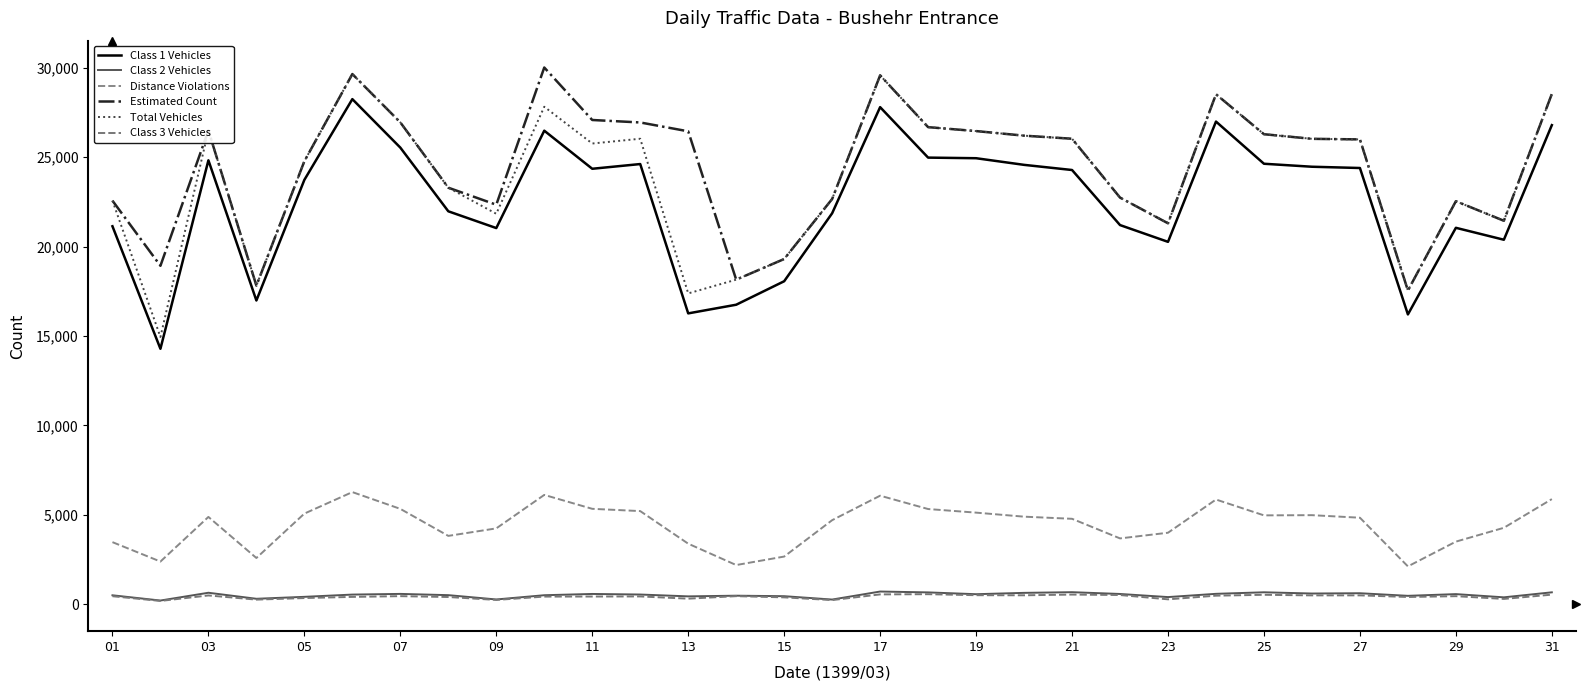

Where does the Class 3 Vehicles series first go above 453?

03